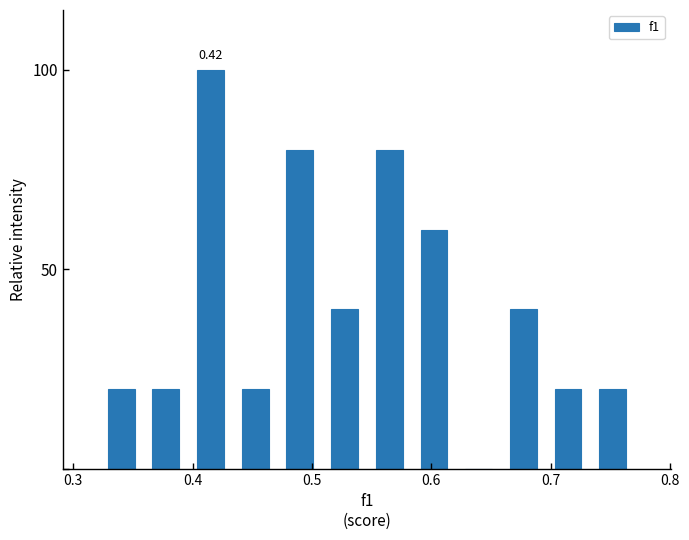

Around what value on the x-axis is the tallest bar? Give the approximate position of its centre, as read against the axis.

0.42